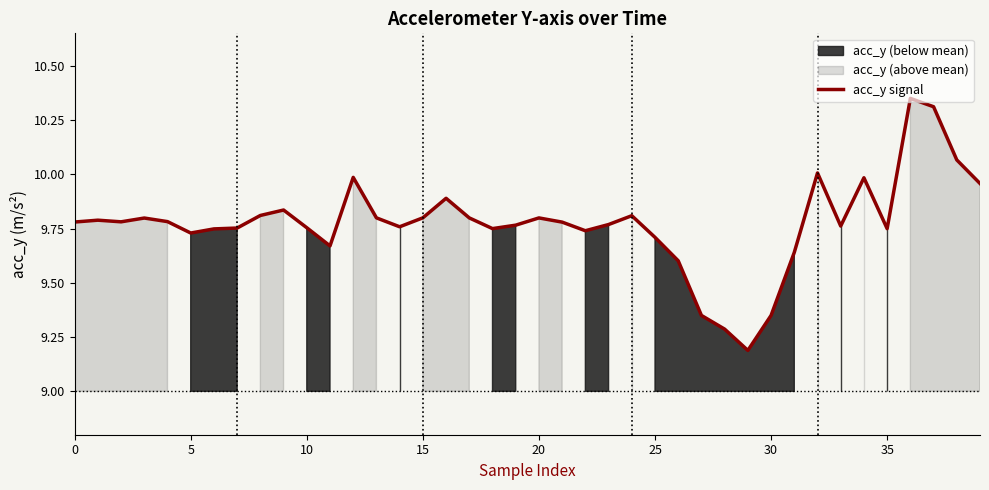

What is the lowest value of the acc_y signal series?

9.2